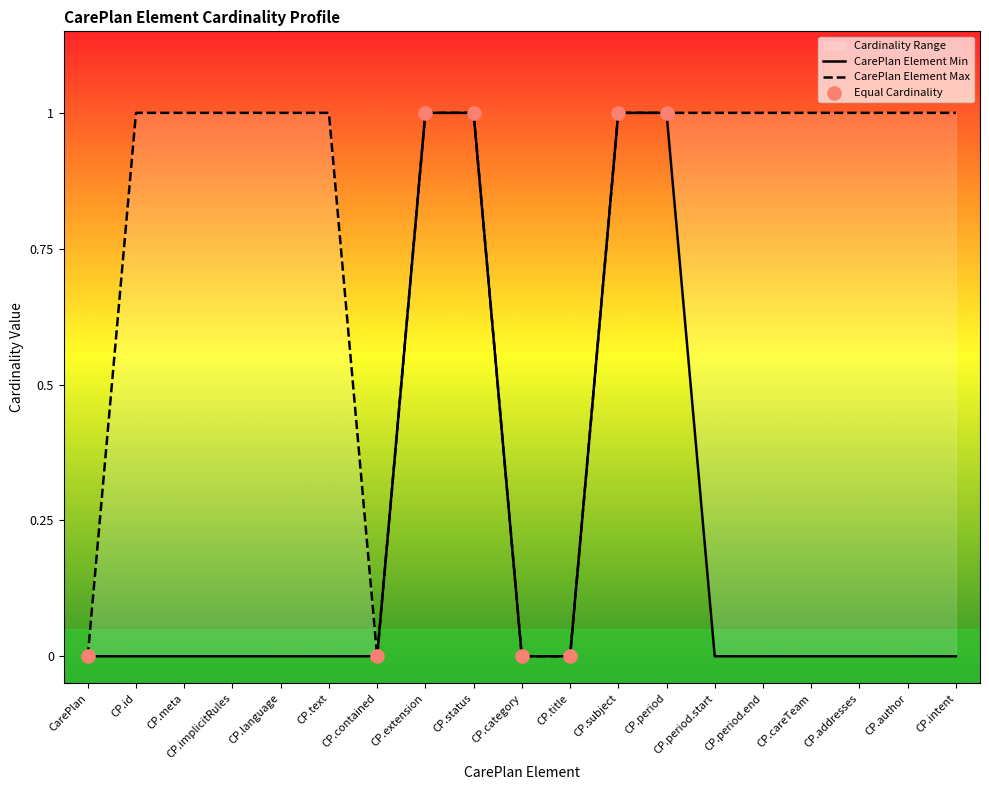

At which category is the sum across all series the highest?

CP.extension